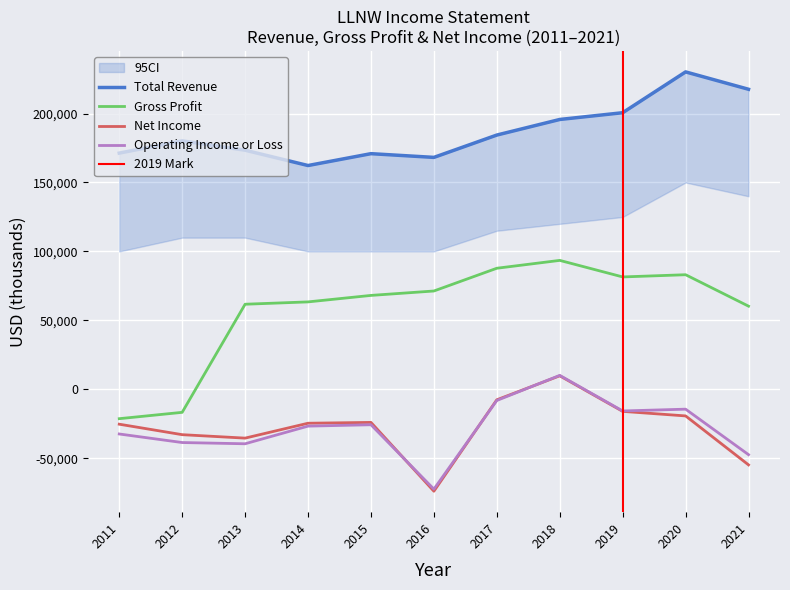

How many data points does each series have?

11